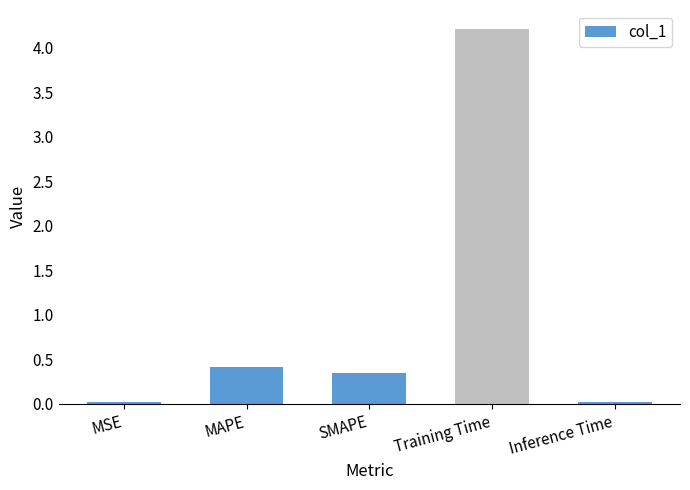

Which has a higher value, MAPE or MSE?

MAPE